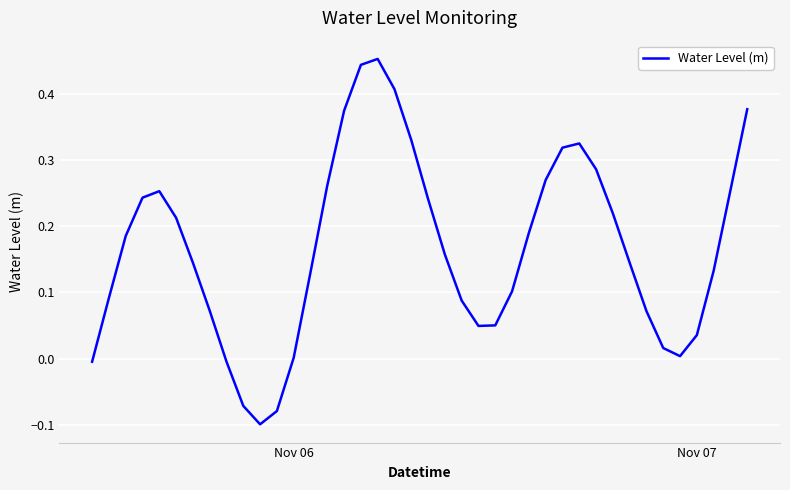

What is the difference between the maximum and minimum values?

0.6